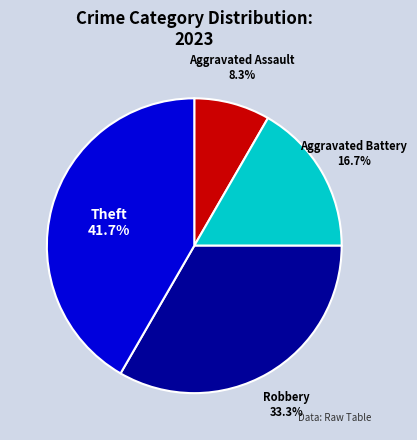

Approximately how many times larger is the value at Robbery compared to Theft?

0.8